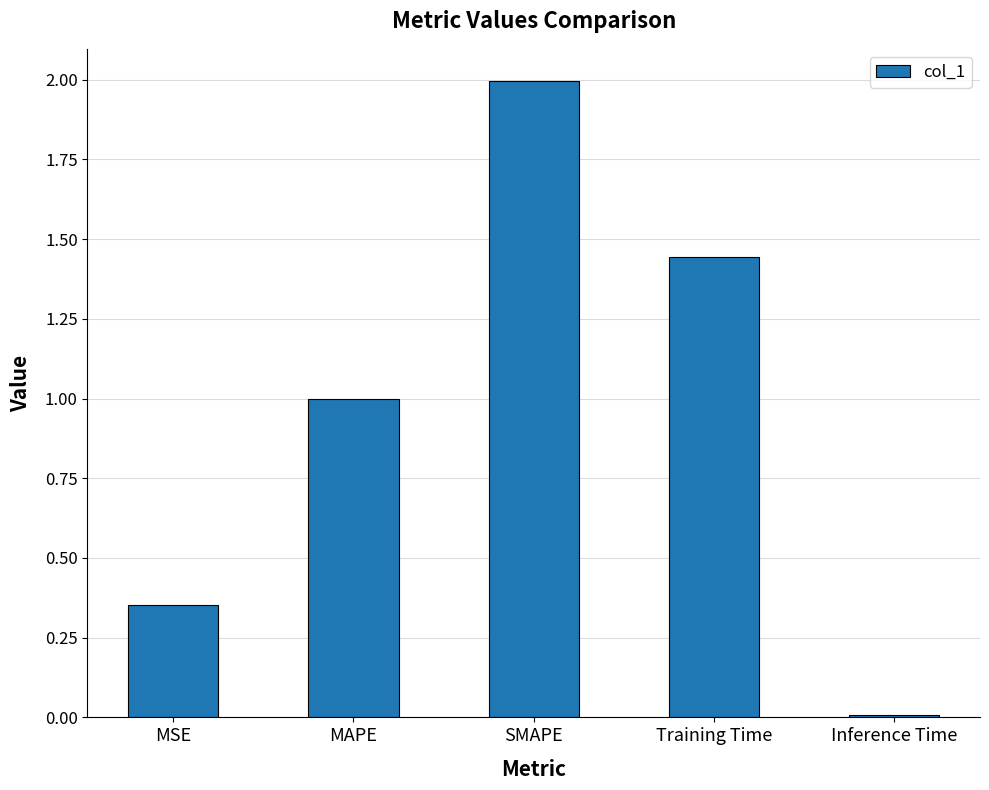

The value at MSE is 0.1. True or false?

False